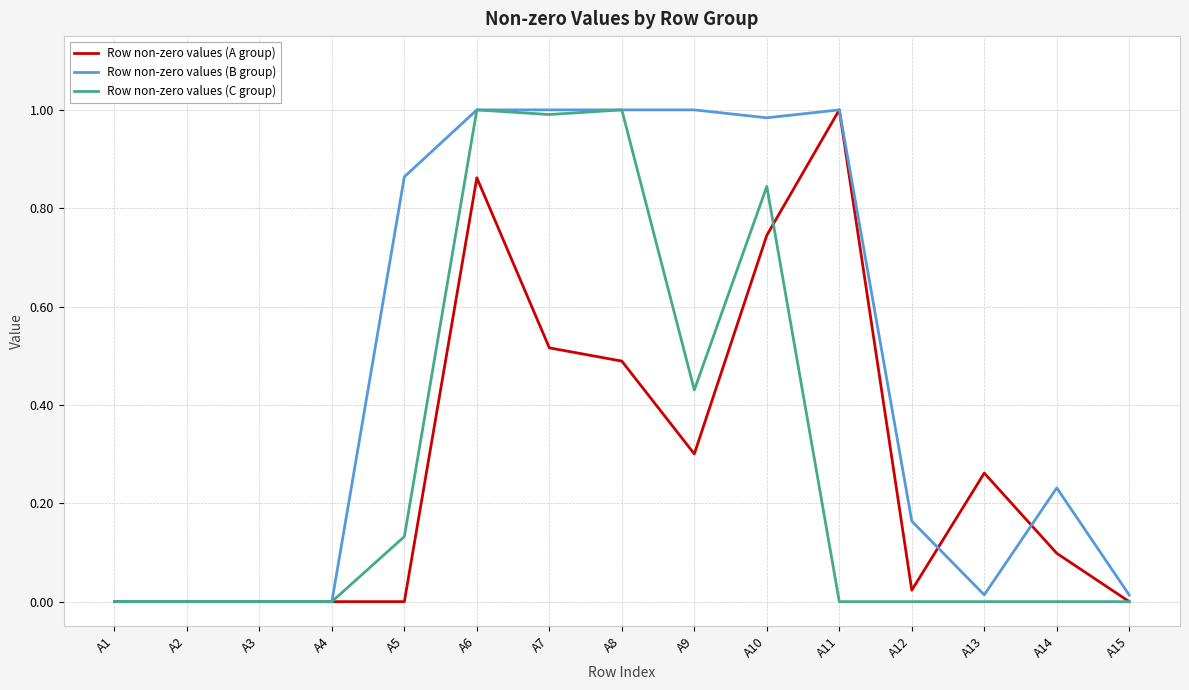

Which series has the largest total across all categories?

Row non-zero values (B group)